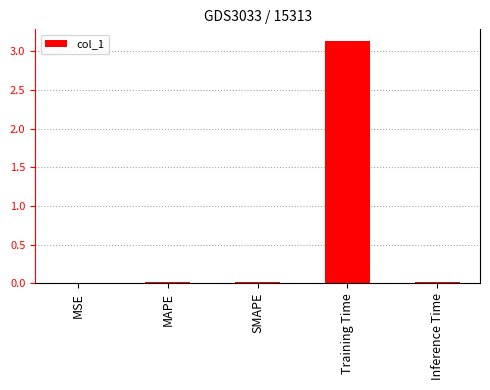

Which has a higher value, Training Time or Inference Time?

Training Time